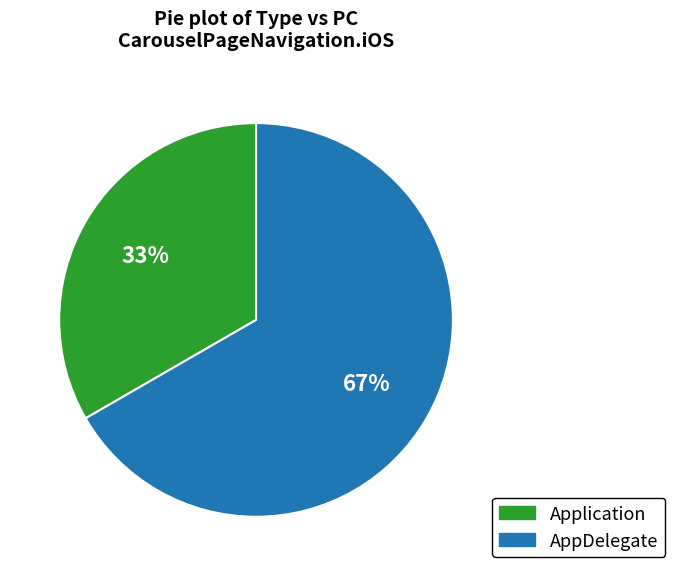

To the nearest percent, what percentage of the pie is AppDelegate?

67%